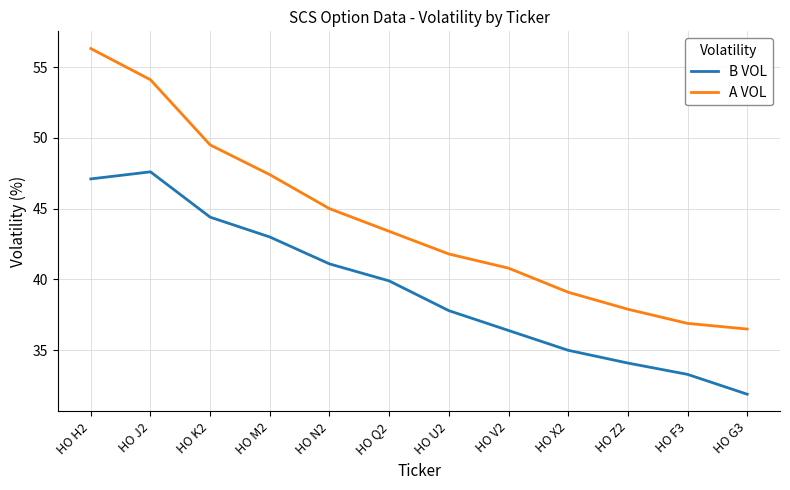

List the labels in order of A VOL value, largest first.

HO H2, HO J2, HO K2, HO M2, HO N2, HO Q2, HO U2, HO V2, HO X2, HO Z2, HO F3, HO G3